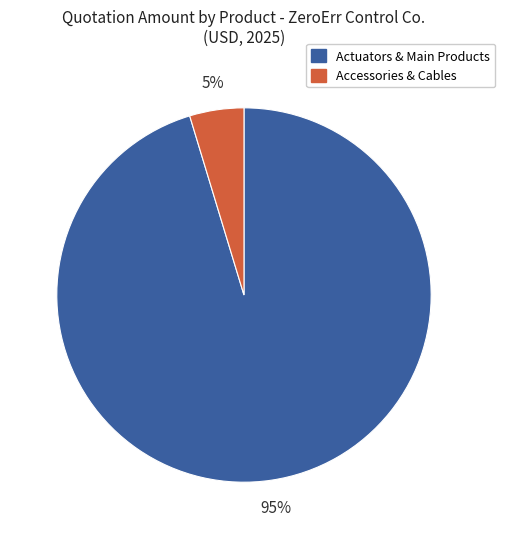

What is the majority slice?

Actuators & Main Products